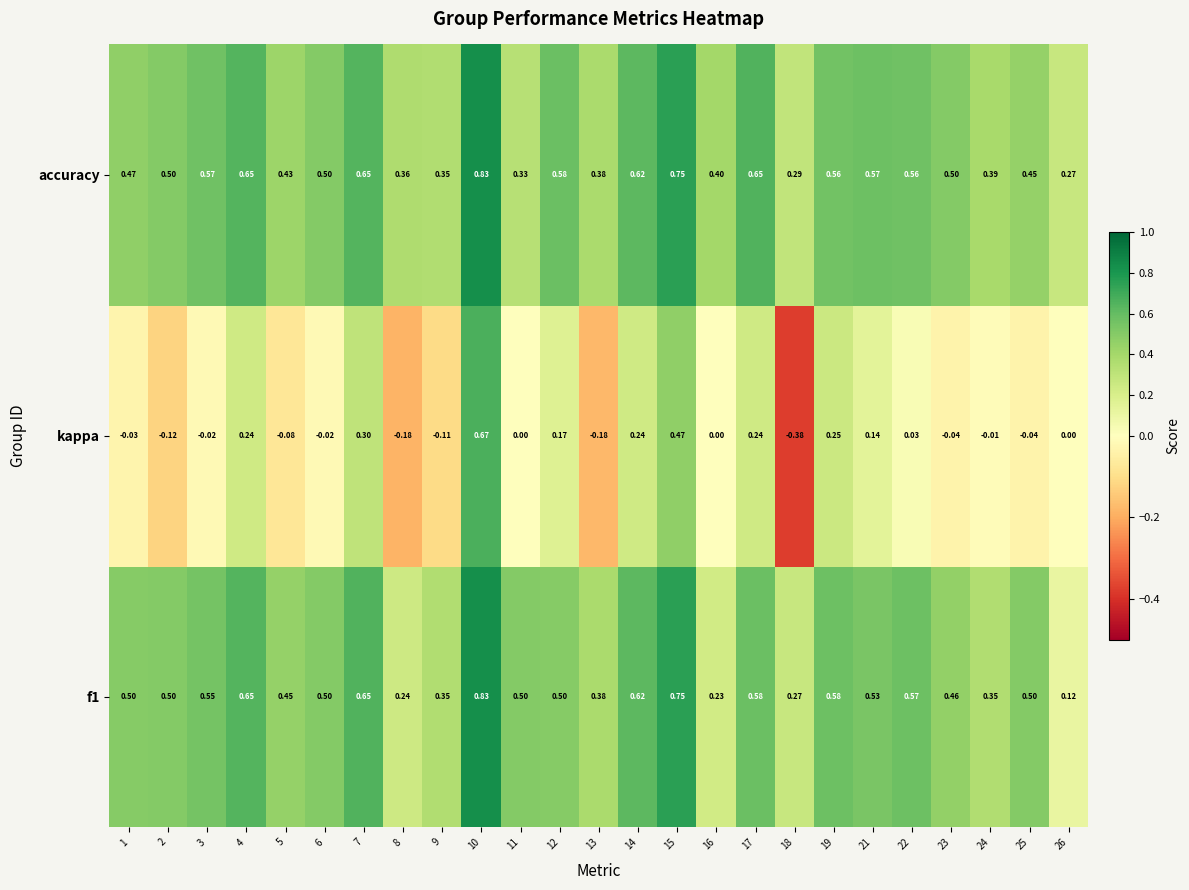

Count the number of categories in the chart.

25